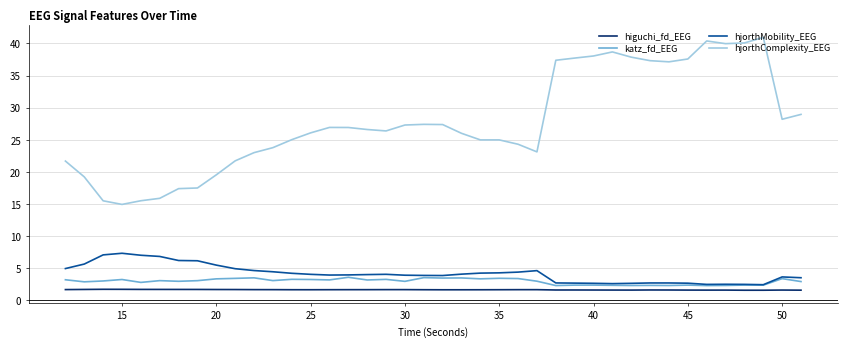

True or false: higuchi_fd_EEG has more than 2 points higher than both neighbors.

True